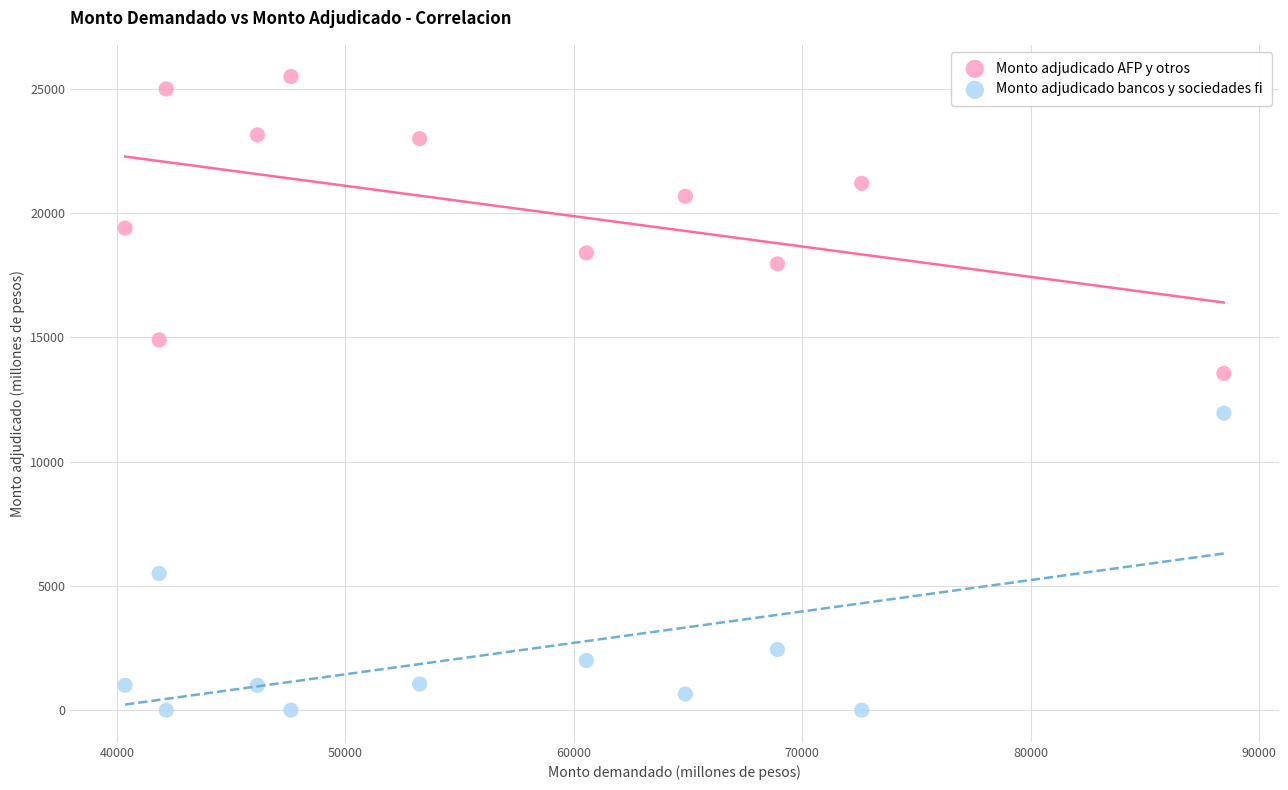

What are all the series names shown in the legend?

Monto adjudicado AFP y otros, Monto adjudicado bancos y sociedades fi